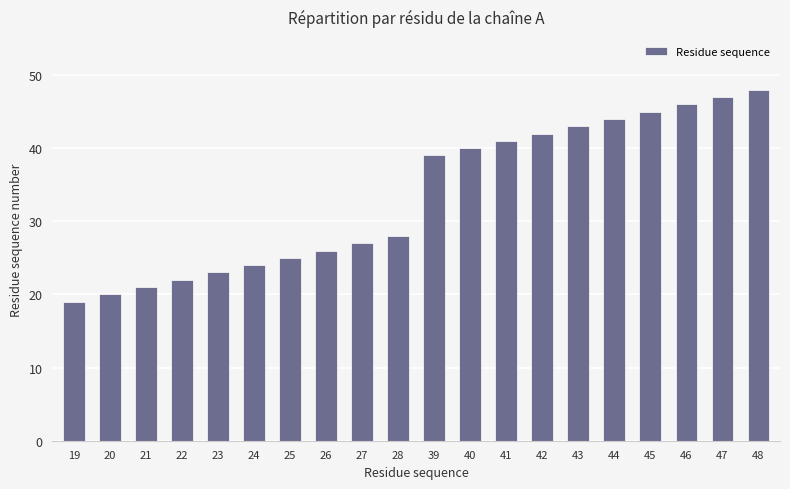

Reading left to right, list all the values displayed in this chart.

19=19	20=20	21=21	22=22	23=23	24=24	25=25	26=26	27=27	28=28	39=39	40=40	41=41	42=42	43=43	44=44	45=45	46=46	47=47	48=48